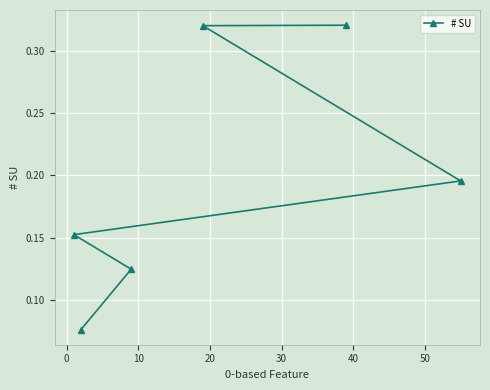

Count the values in the range 0 to 1.

6